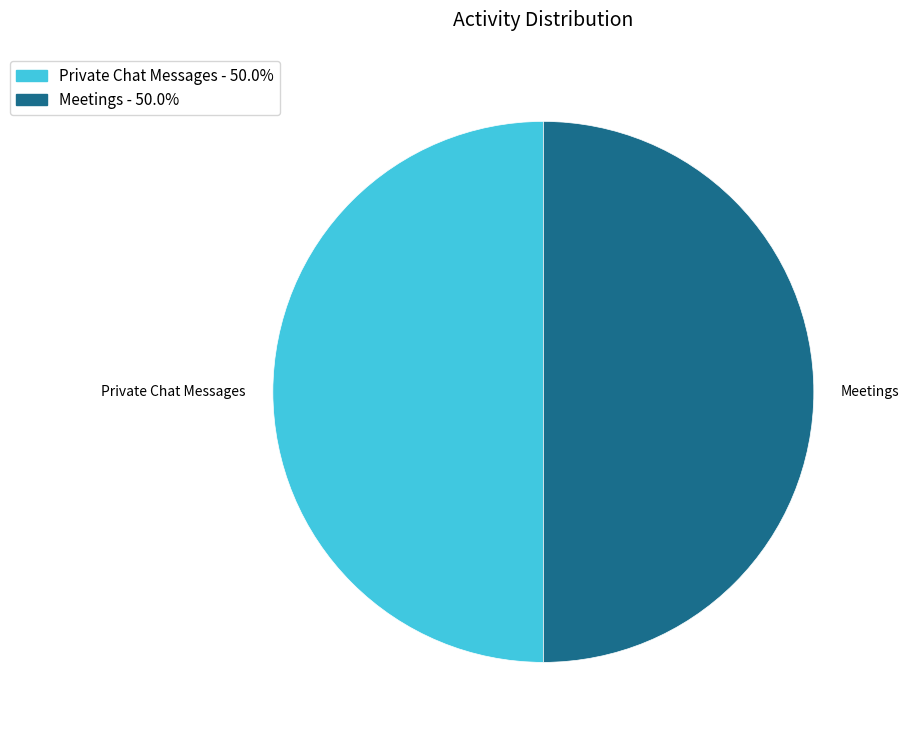

How many segments does this pie chart have?

2